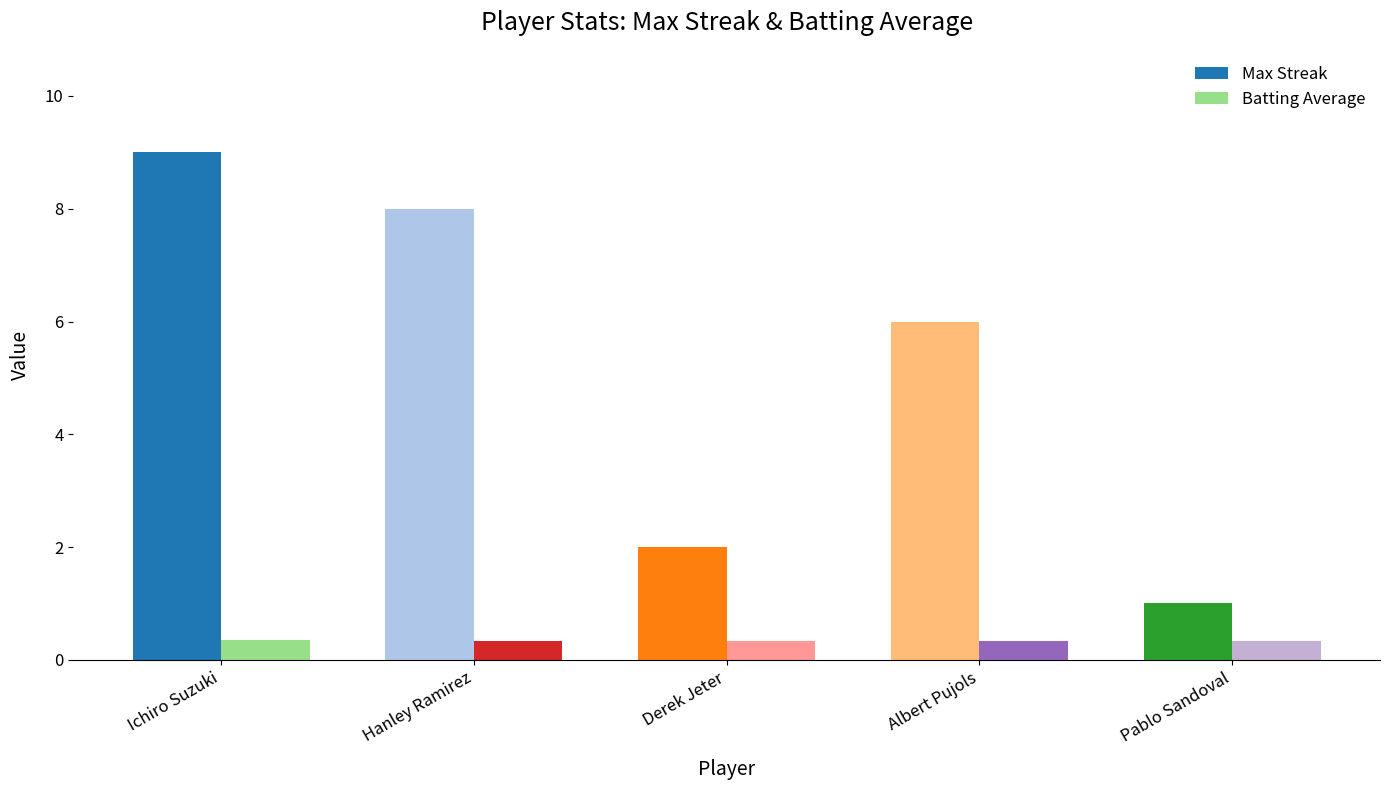

What are all the series names shown in the legend?

Max Streak, Batting Average